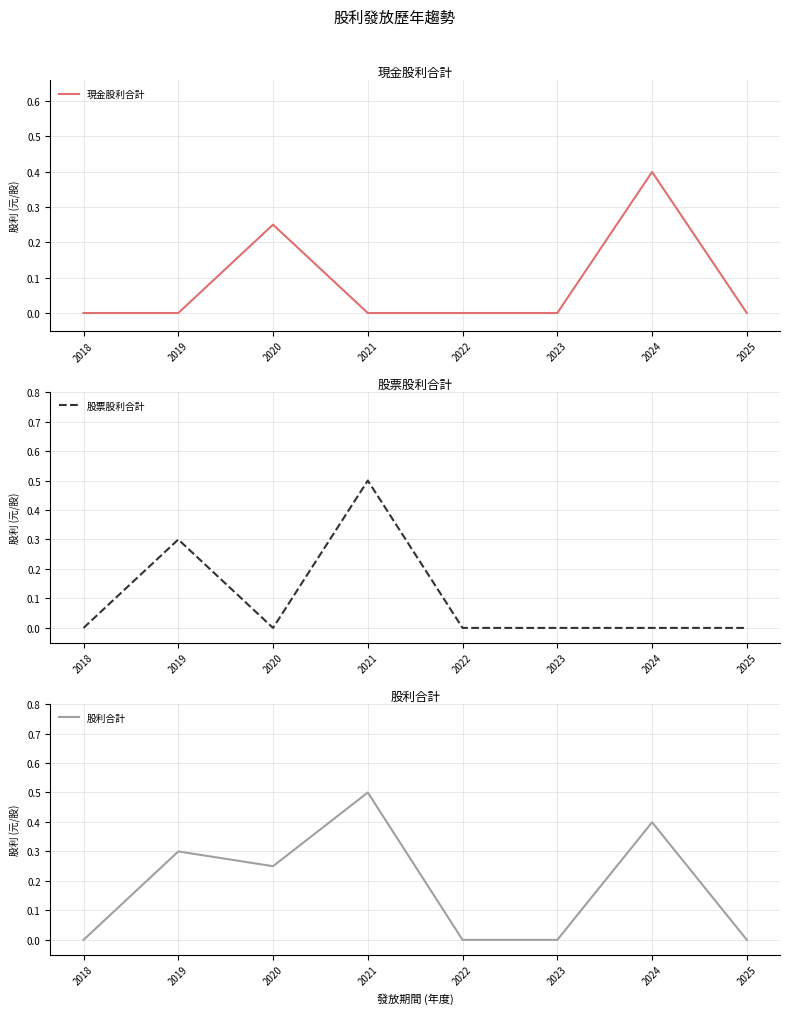

What is the difference between the 股利合計 values at 2024 and 2023?

0.4